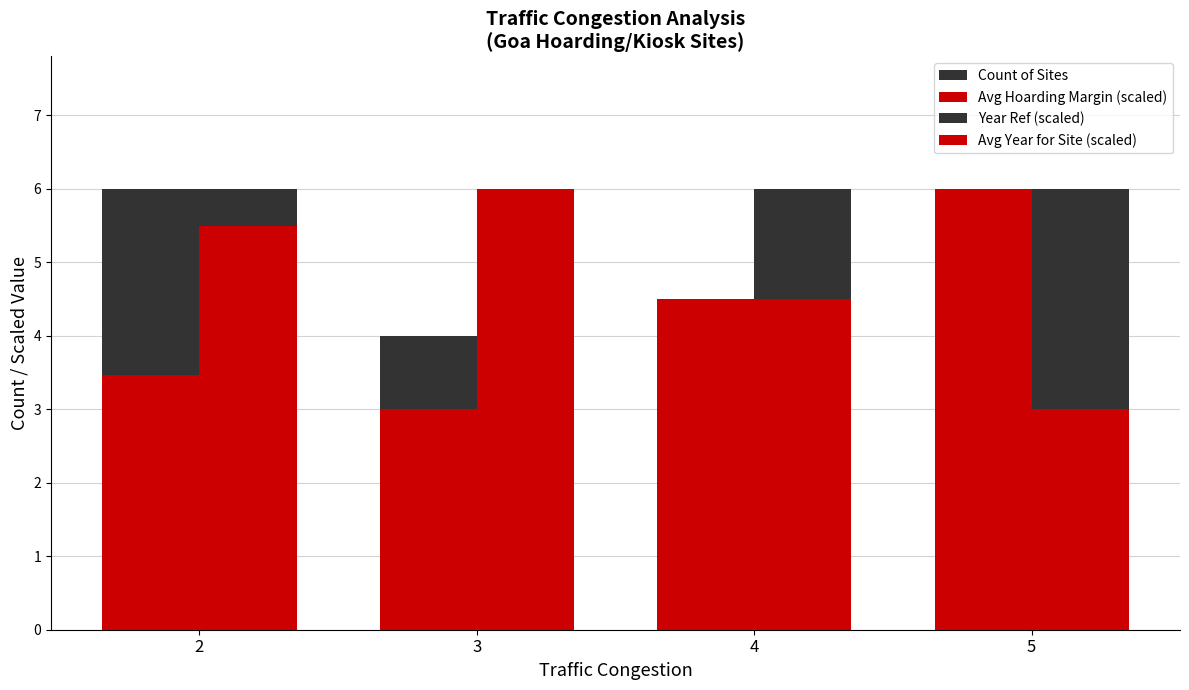

List the series in order of their peak value, lowest first.

Count of Sites, Avg Hoarding Margin (scaled), Year Ref (scaled), Avg Year for Site (scaled)